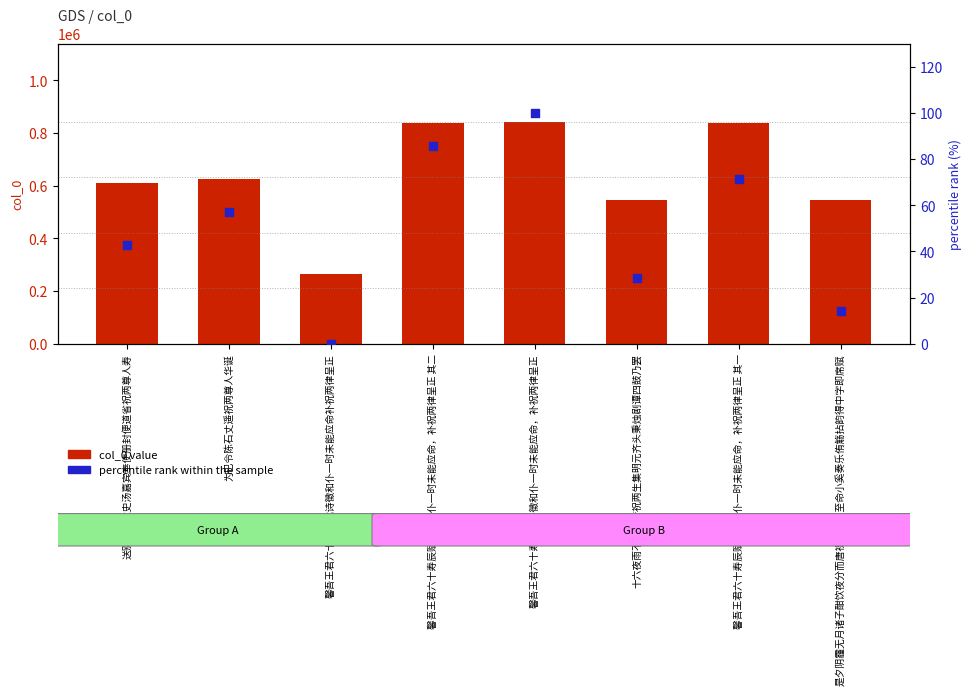

Which series has the largest Y range (max minus min)?

col_0 value